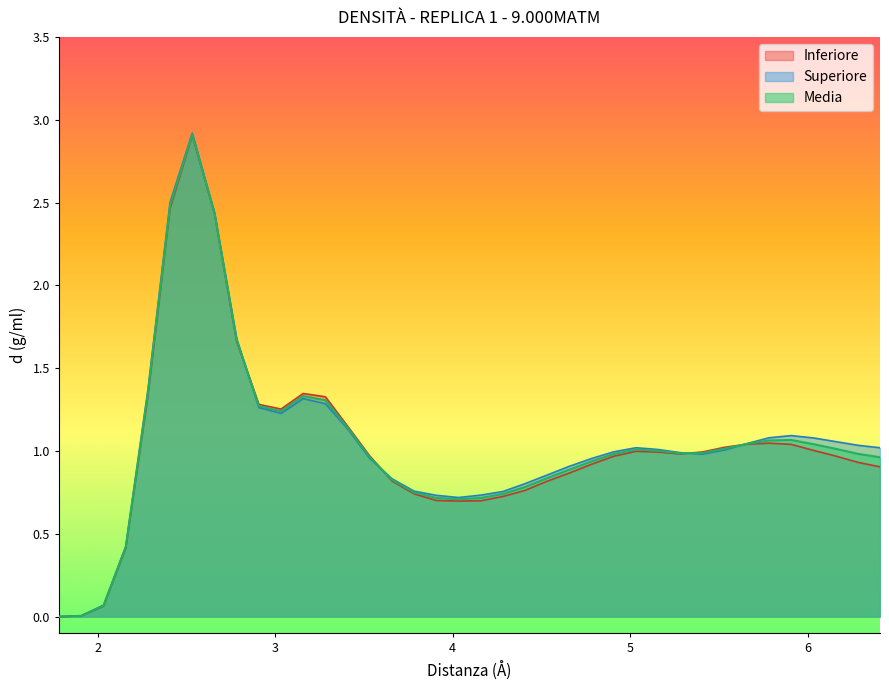

In Media, how many points are higher than both neighbors (excluding endpoints)?

4